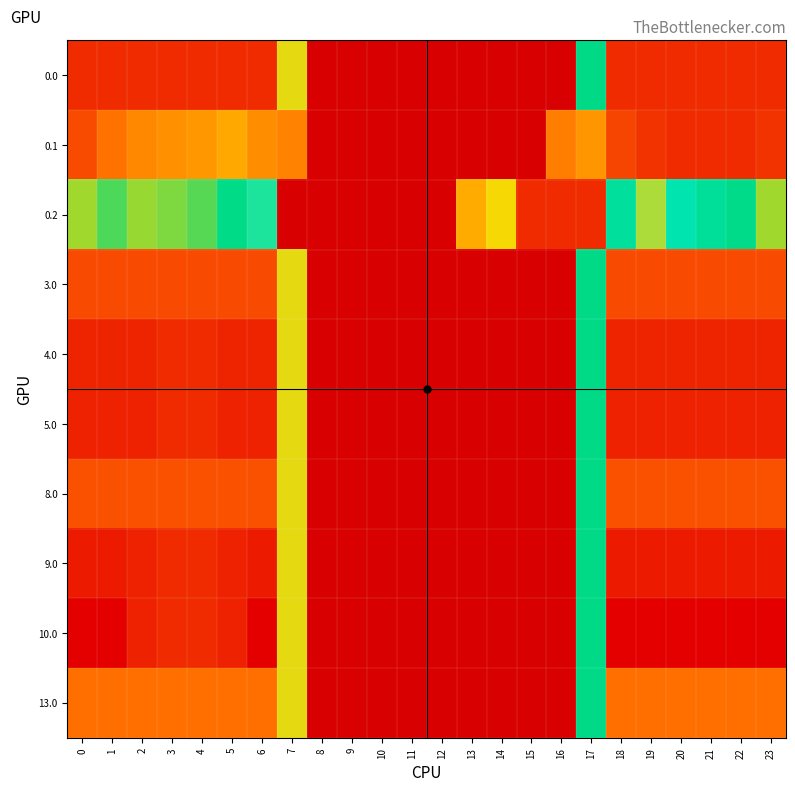

What is the difference between the highest and lowest values at 14?

301.9